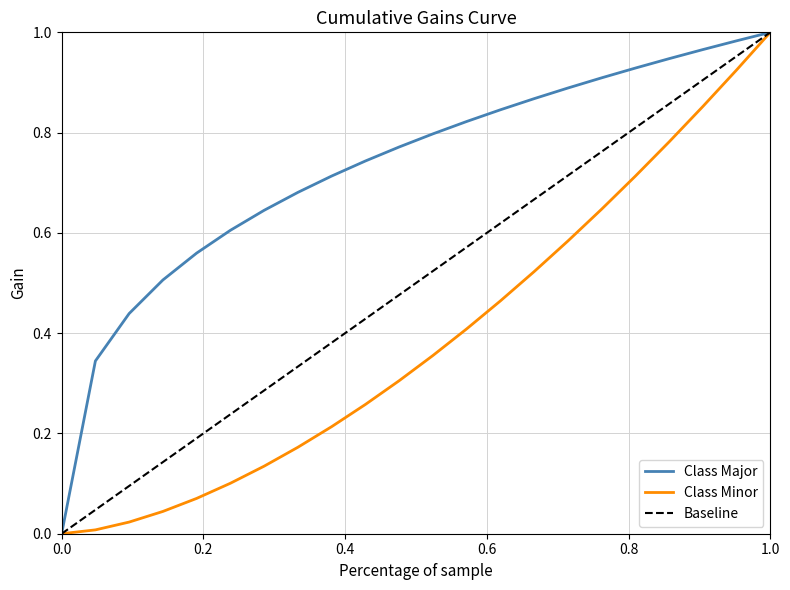

True or false: Class Major has a value of 0.3 at 1.0.

False